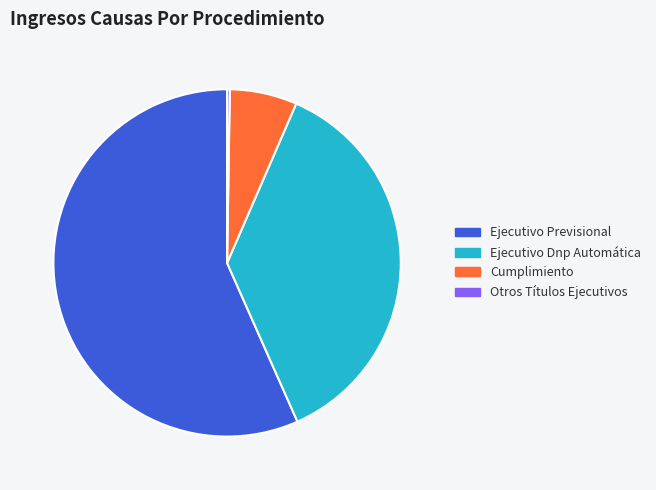

Between Ejecutivo Dnp Automática and Ejecutivo Previsional, which is larger?

Ejecutivo Previsional